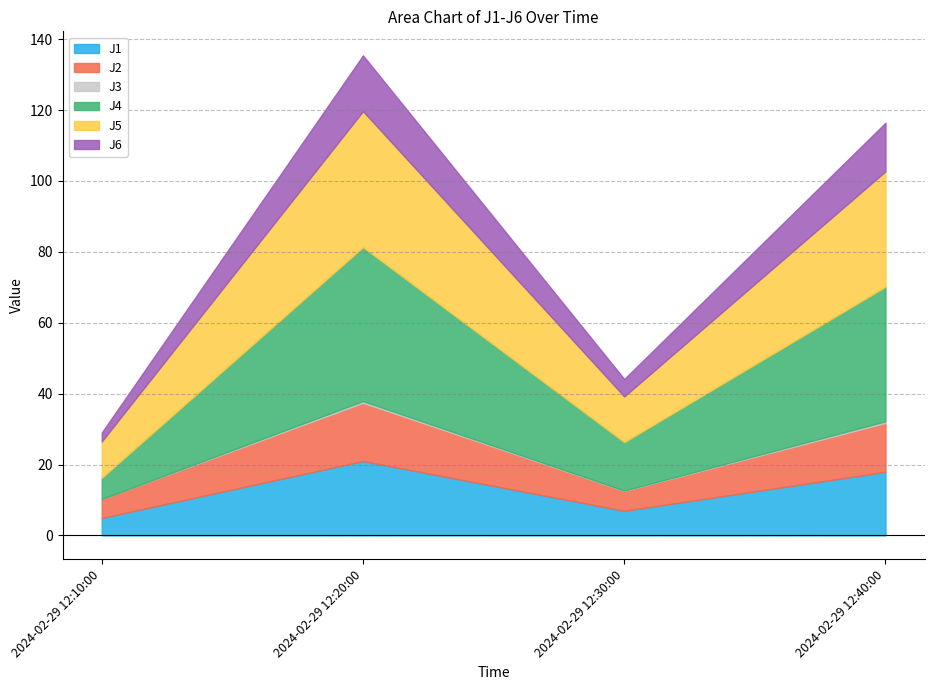

What is the maximum value shown in the chart?

43.4